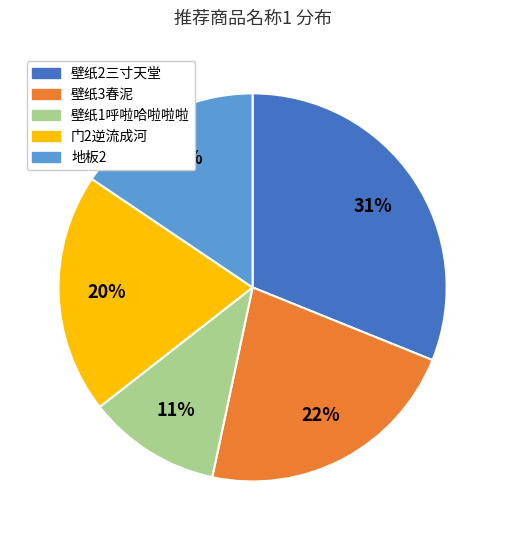

Which has a higher value, 壁纸3春泥 or 门2逆流成河?

壁纸3春泥